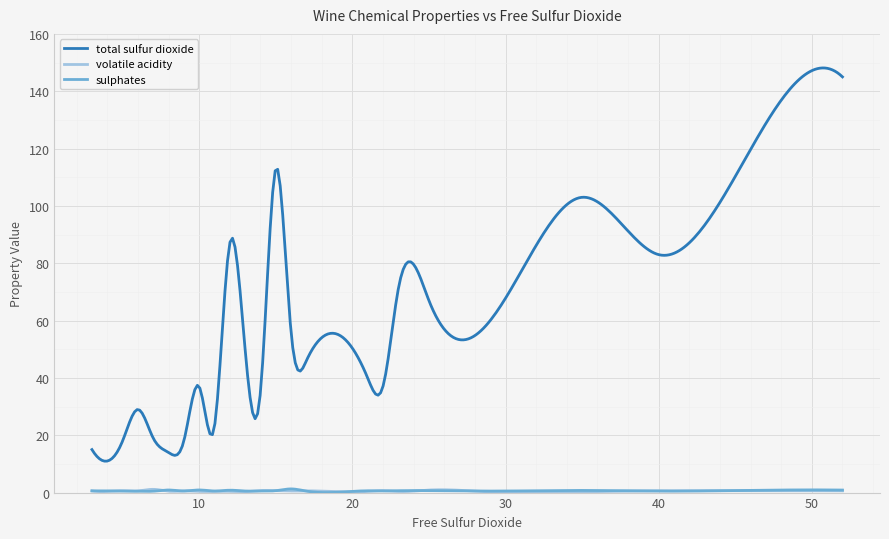

Which series has the largest total across all categories?

total sulfur dioxide